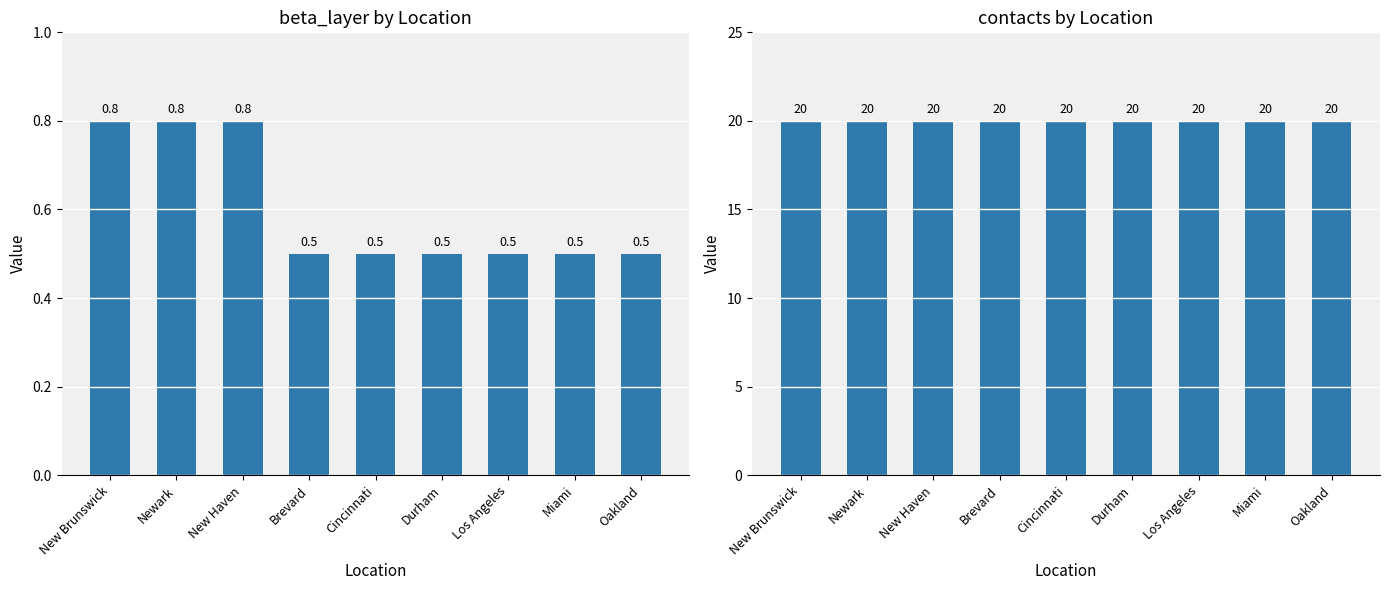

What is the average value of the contacts series?

20.0